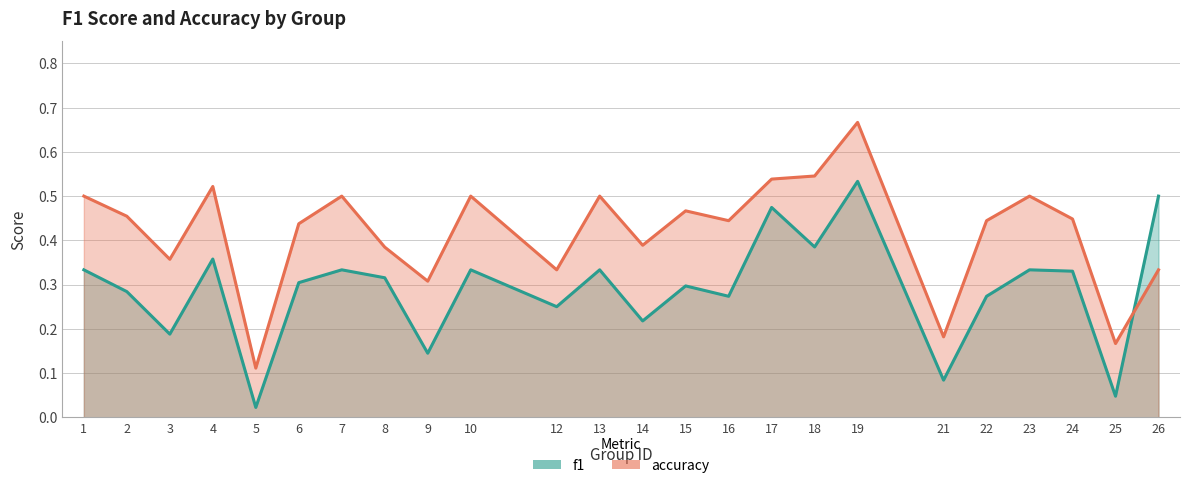

What are all the series names shown in the legend?

f1, accuracy